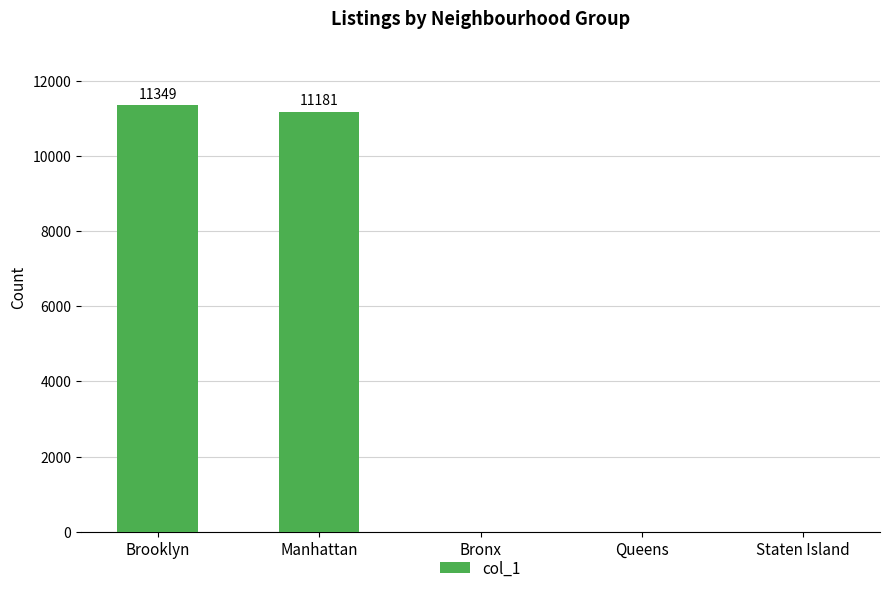

The value at Staten Island is 0. True or false?

True